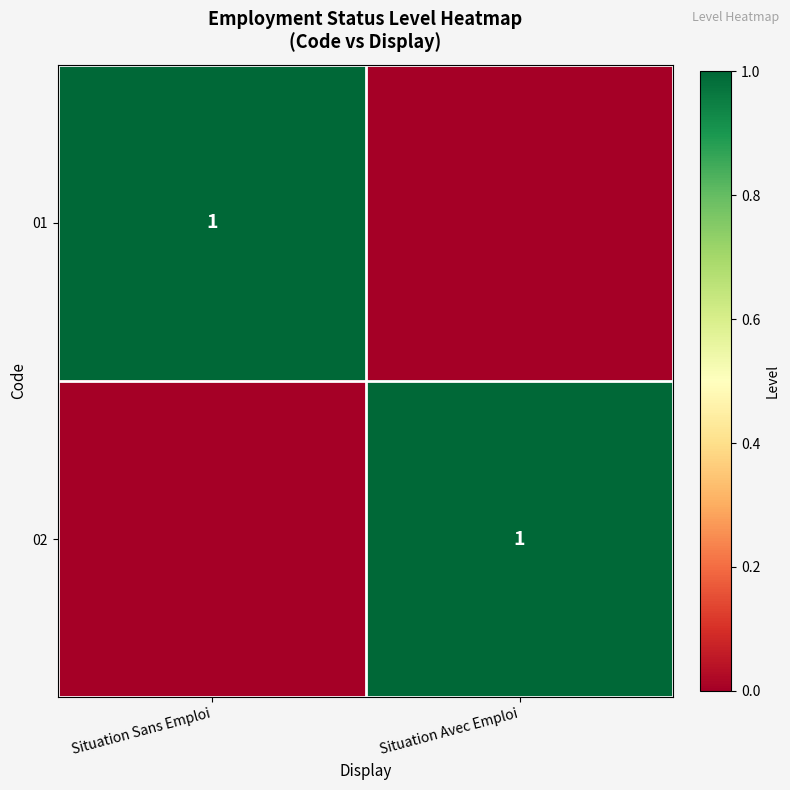

Is it true that 01 equals 1 at Situation Sans Emploi?

True